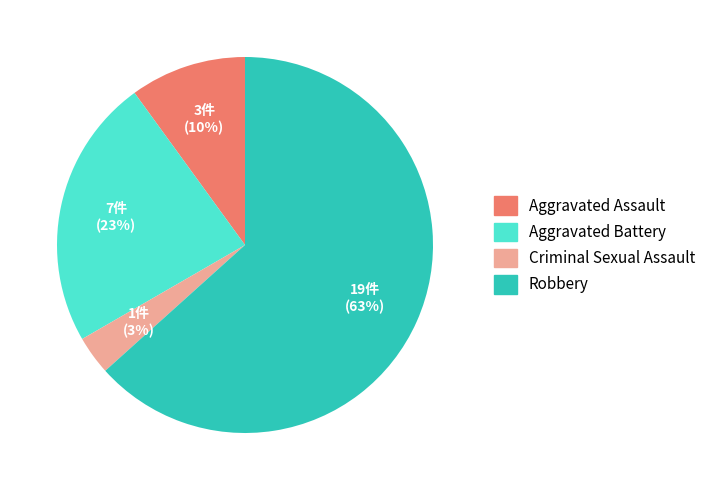

Do Robbery and Aggravated Assault together represent more than half of the pie?

Yes